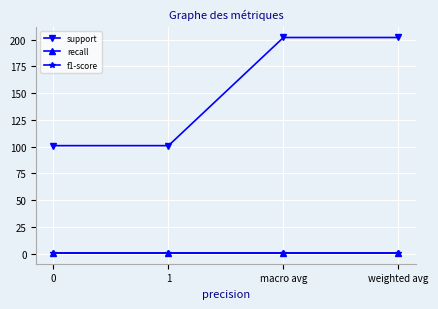

Does the chart have visible grid lines?

Yes